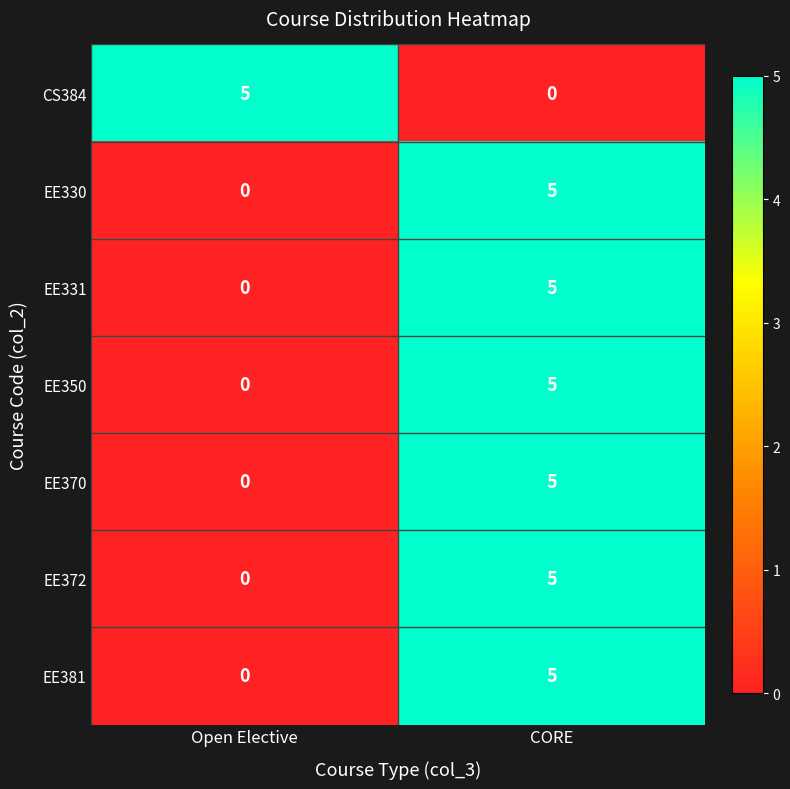

What is the total value across all series at Open Elective?

5